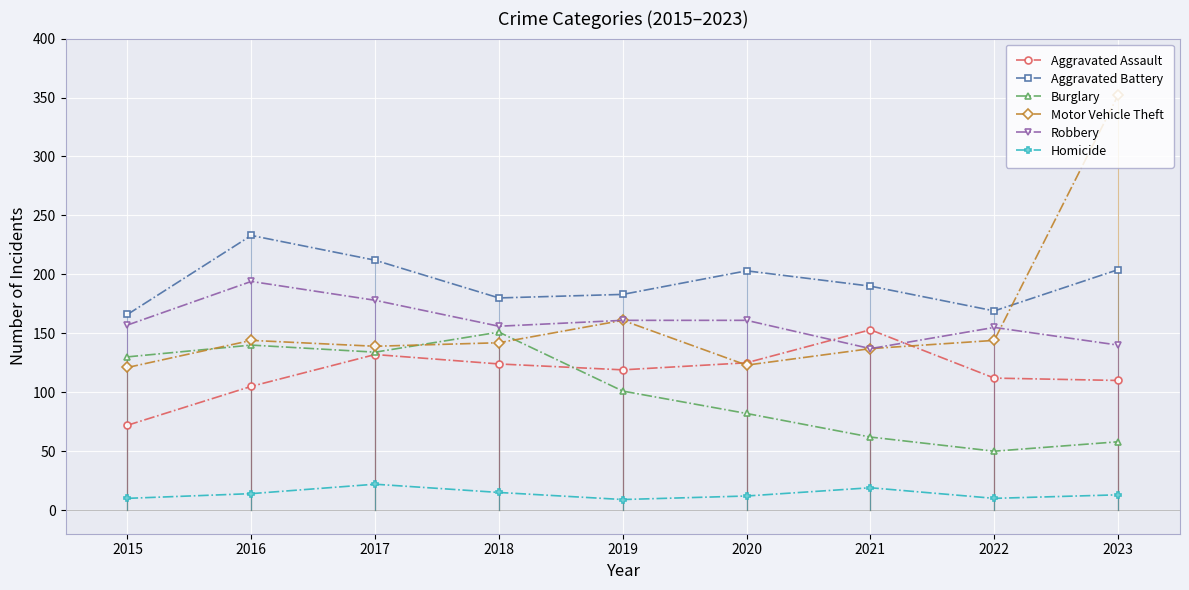

Is it true that Burglary equals 220 at 2018?

False